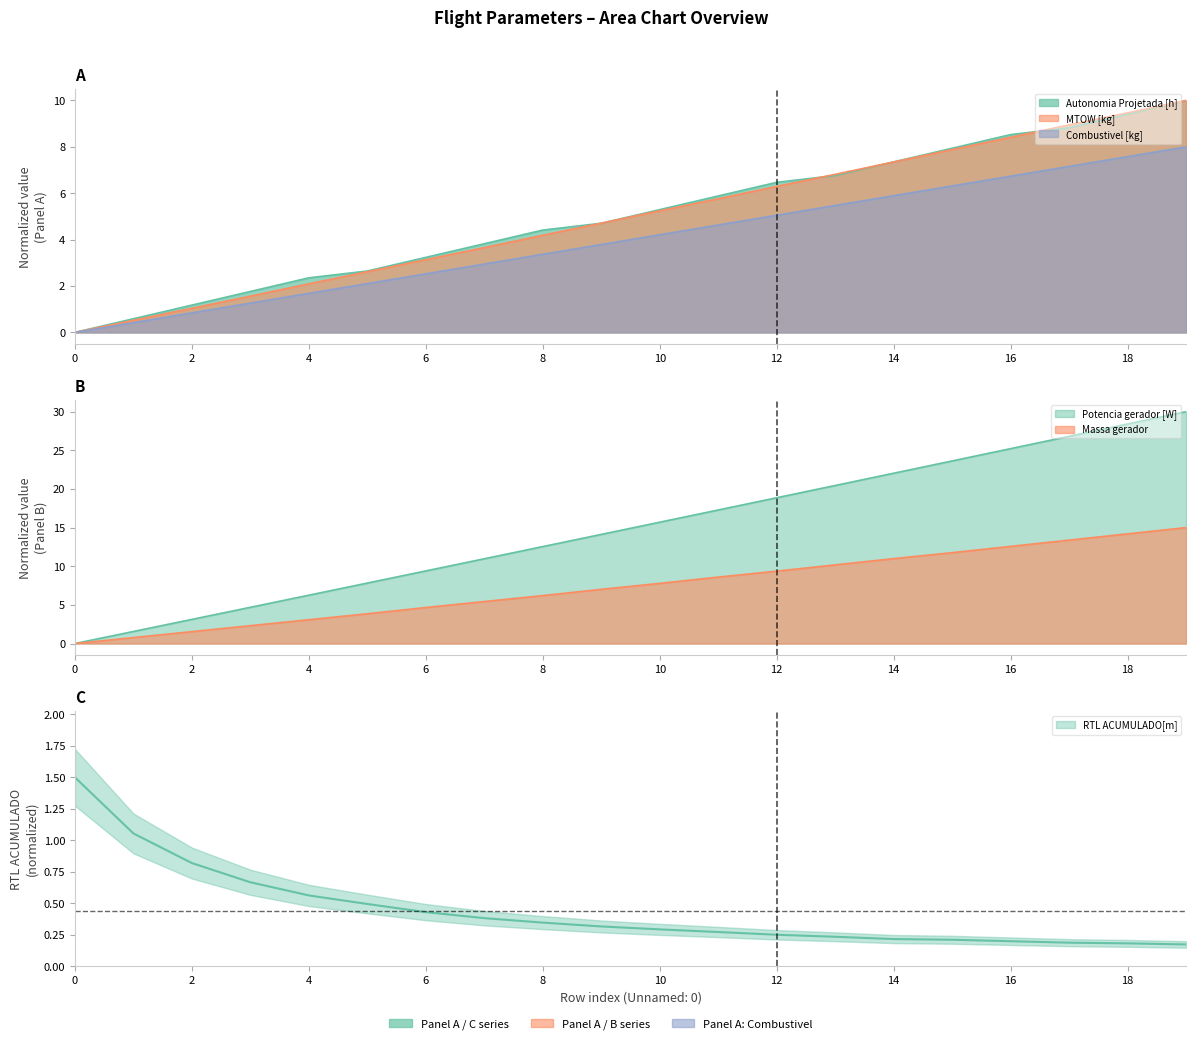

Does the chart have visible grid lines?

No